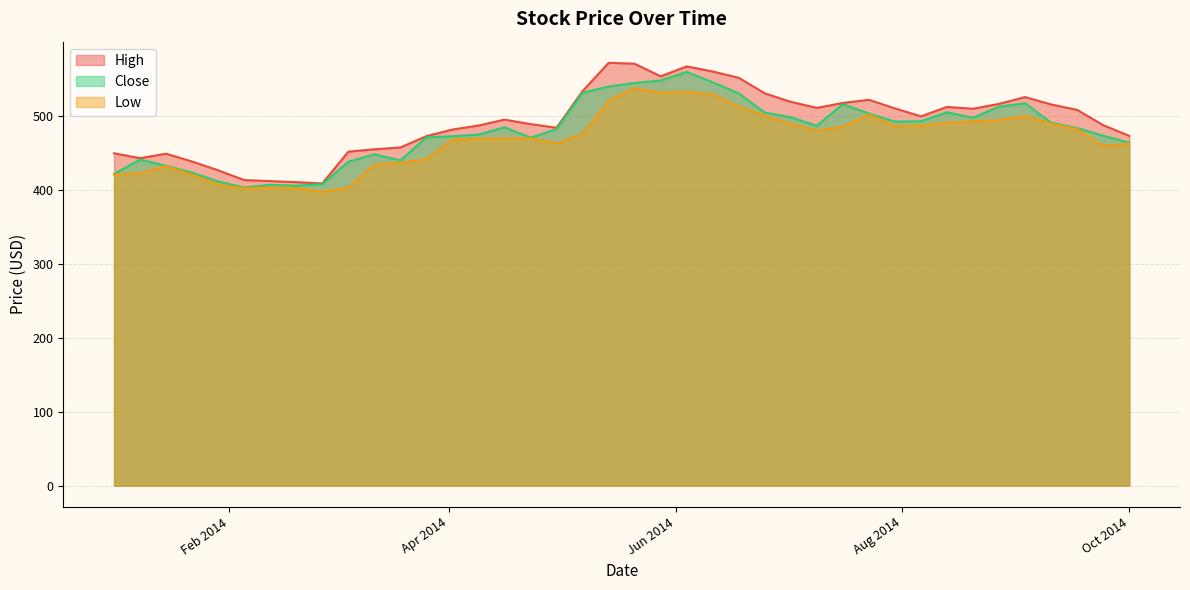

The value of Low at 2014-03-05 is 402.5. True or false?

True